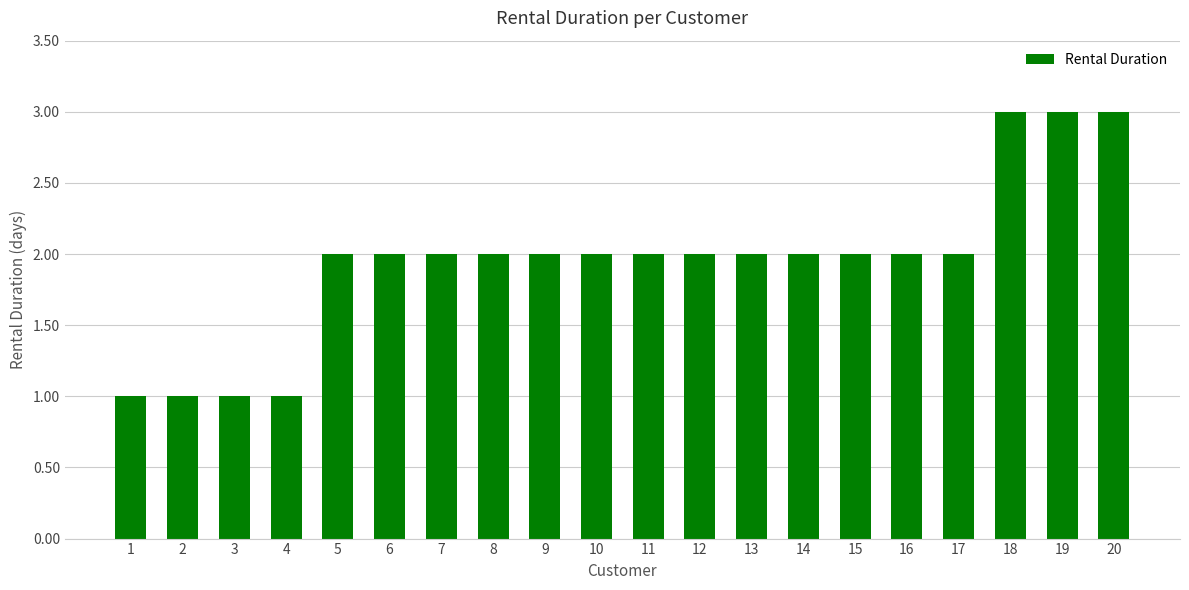

What is the average value?

2